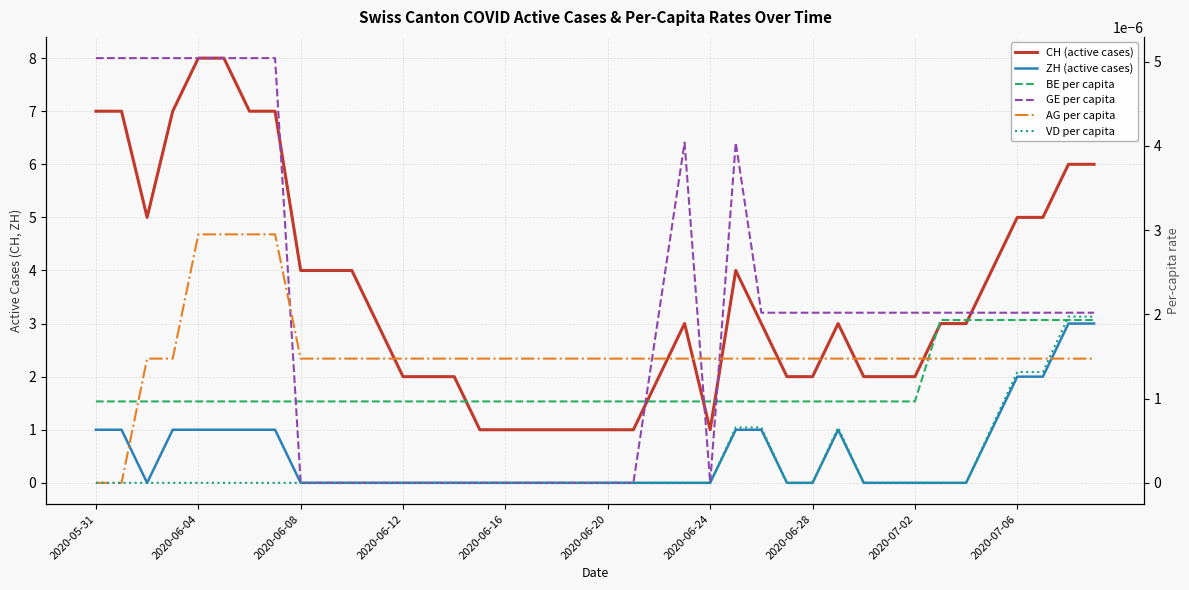

What position from the right is 30?

10